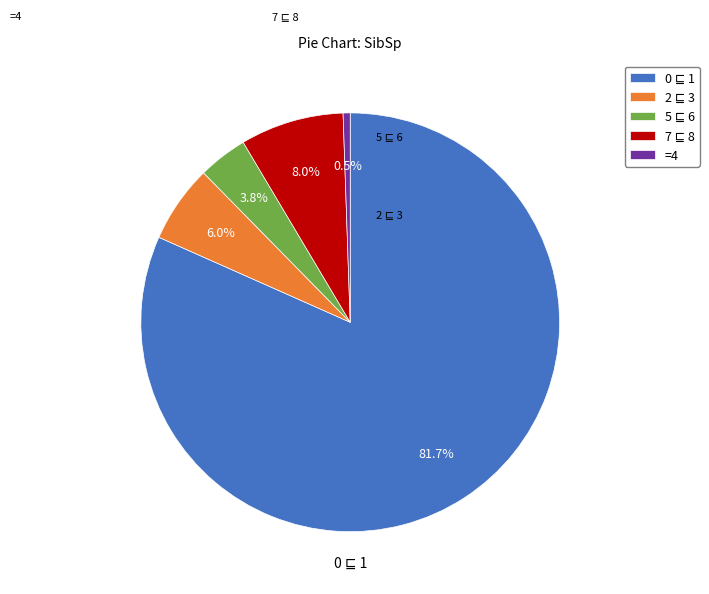

What is the smallest slice in the pie chart?

=4